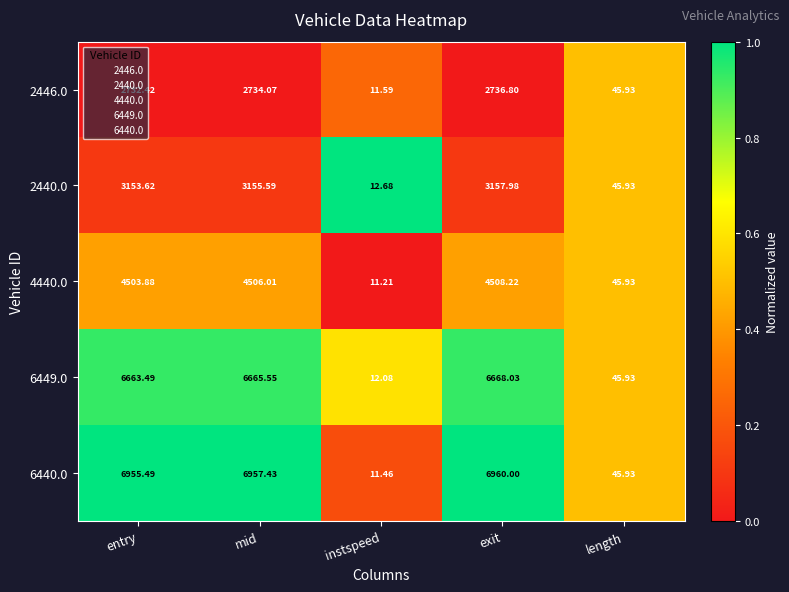

Rank the series at mid from highest to lowest value.

6440.0, 6449.0, 4440.0, 2440.0, 2446.0